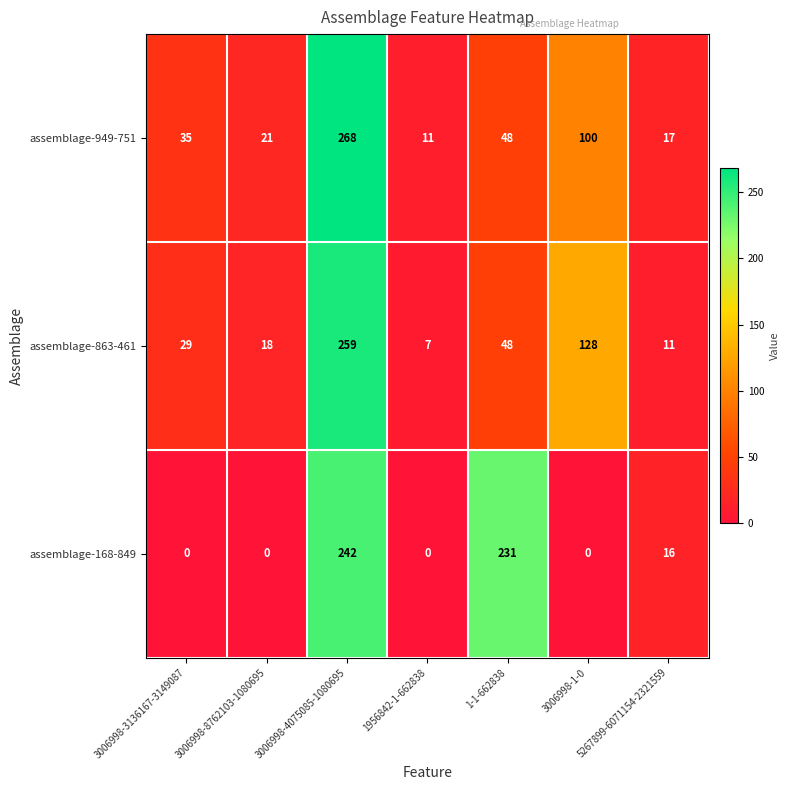

How many data points in assemblage-863-461 are less than 29?

3